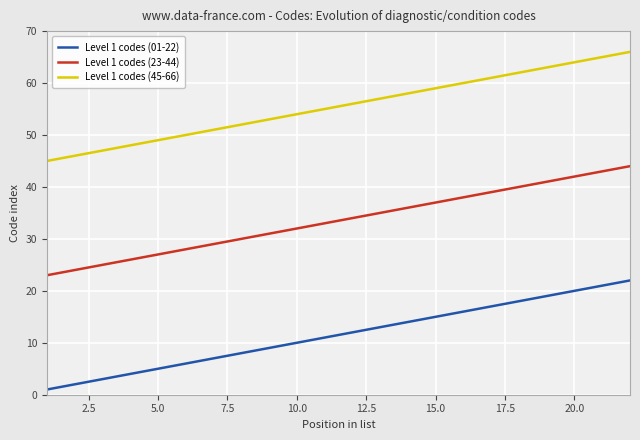

True or false: Level 1 codes (23-44) and Level 1 codes (45-66) intersect in this chart.

False